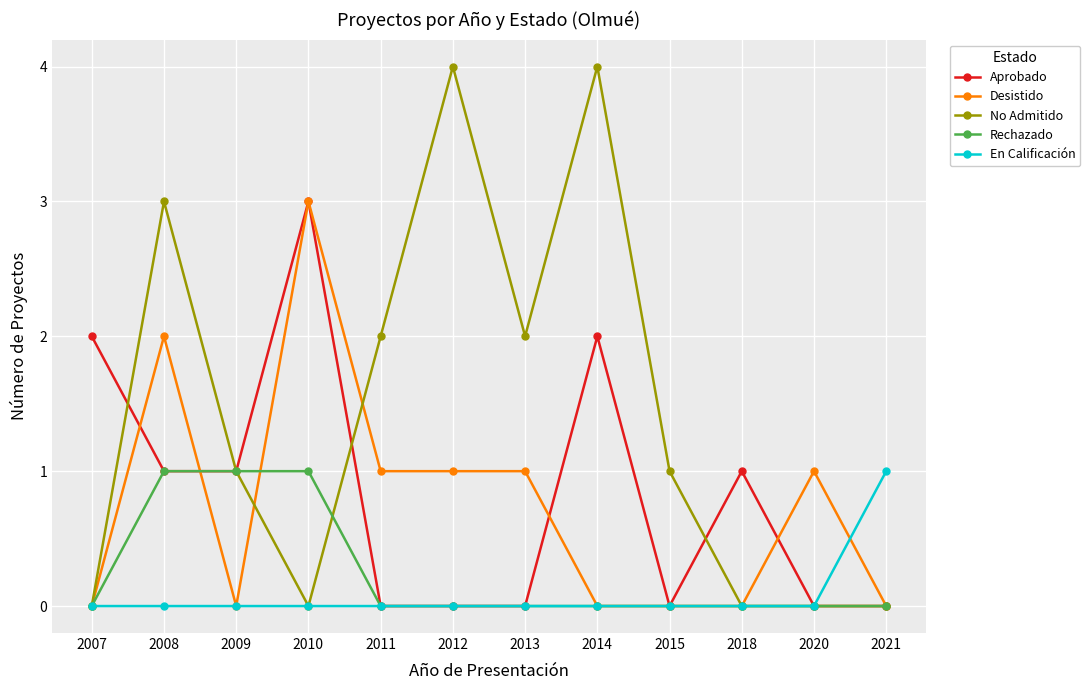

Which series ends up on top after the final intersection of Desistido and En Calificación?

En Calificación